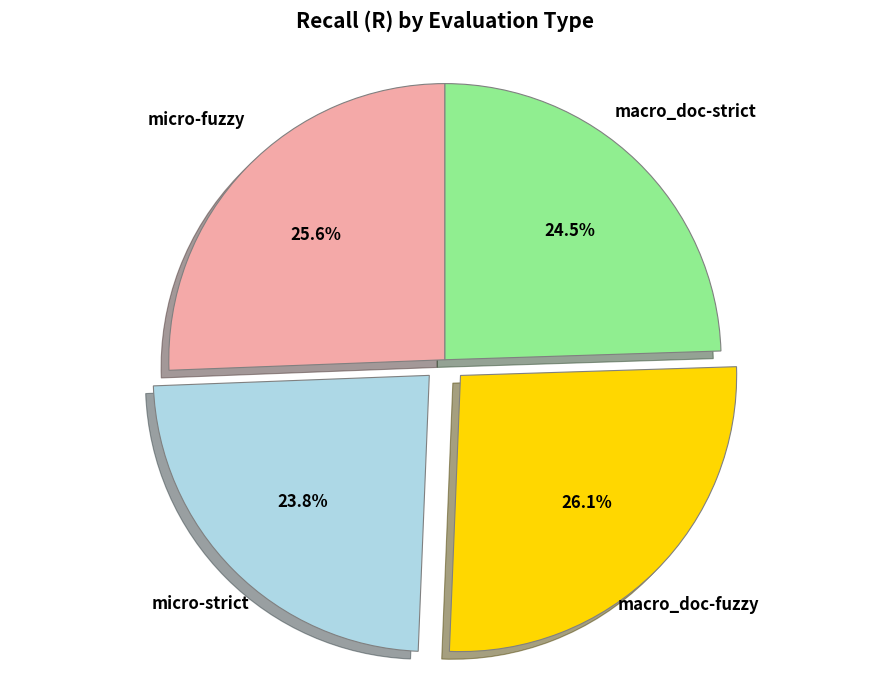

What percentage is the micro-fuzzy slice, to the nearest percent?

26%